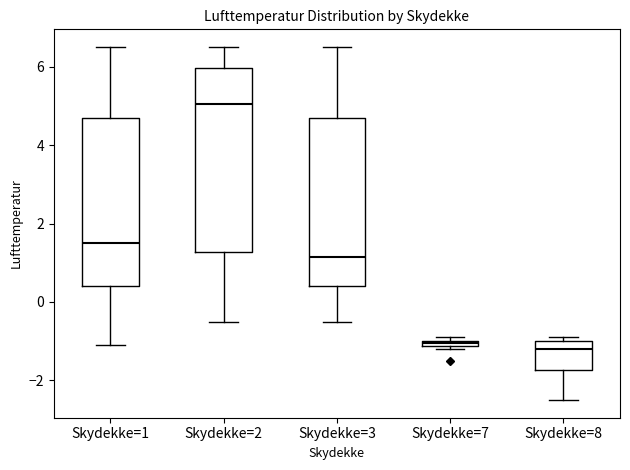

Comparing the boxes themselves (not the whiskers), which one is the tallest?

Skydekke=2